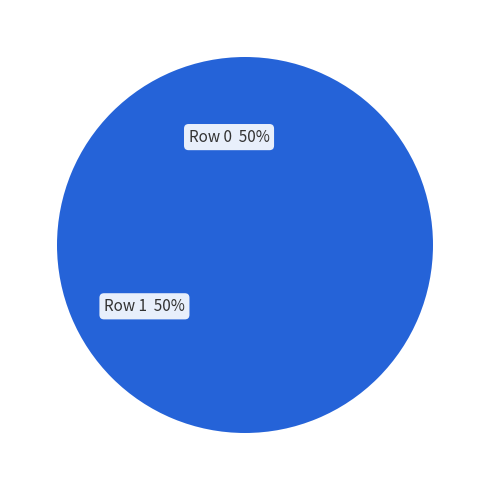

To the nearest percent, what is the average slice percentage?

50%